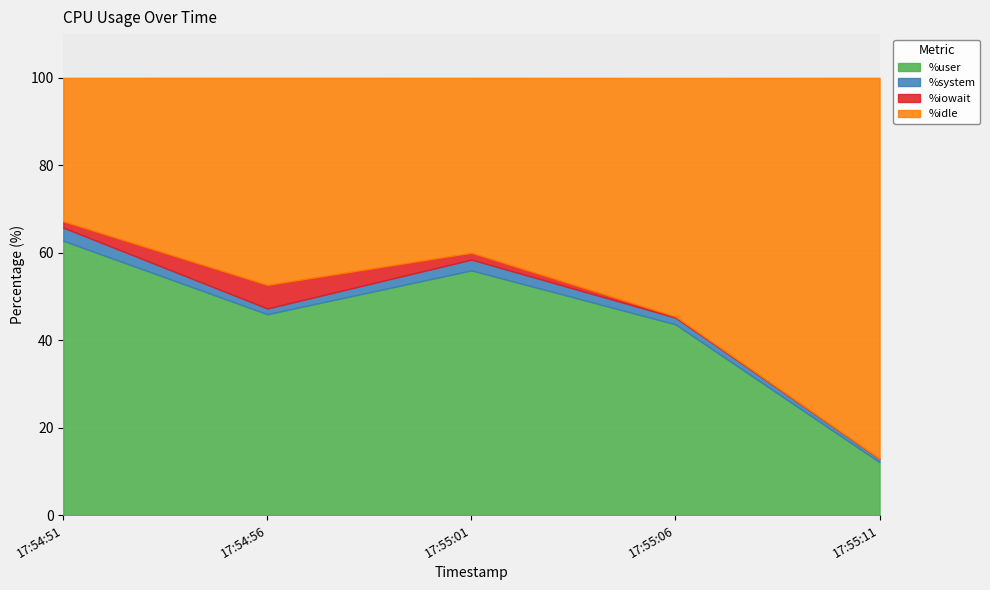

What is the sum of all %idle values?

261.8